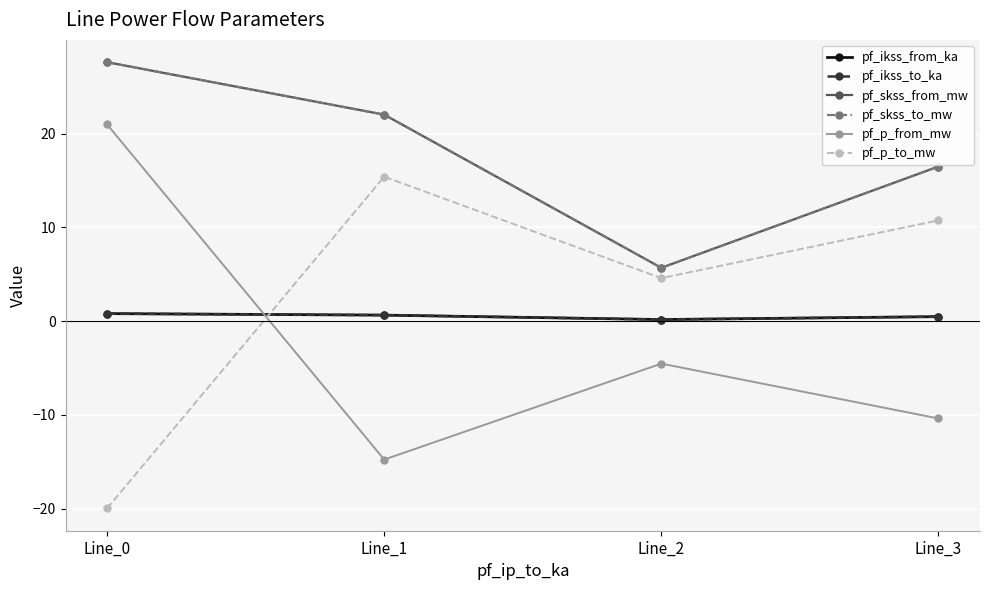

Which category has the highest value across all series?

Line_0